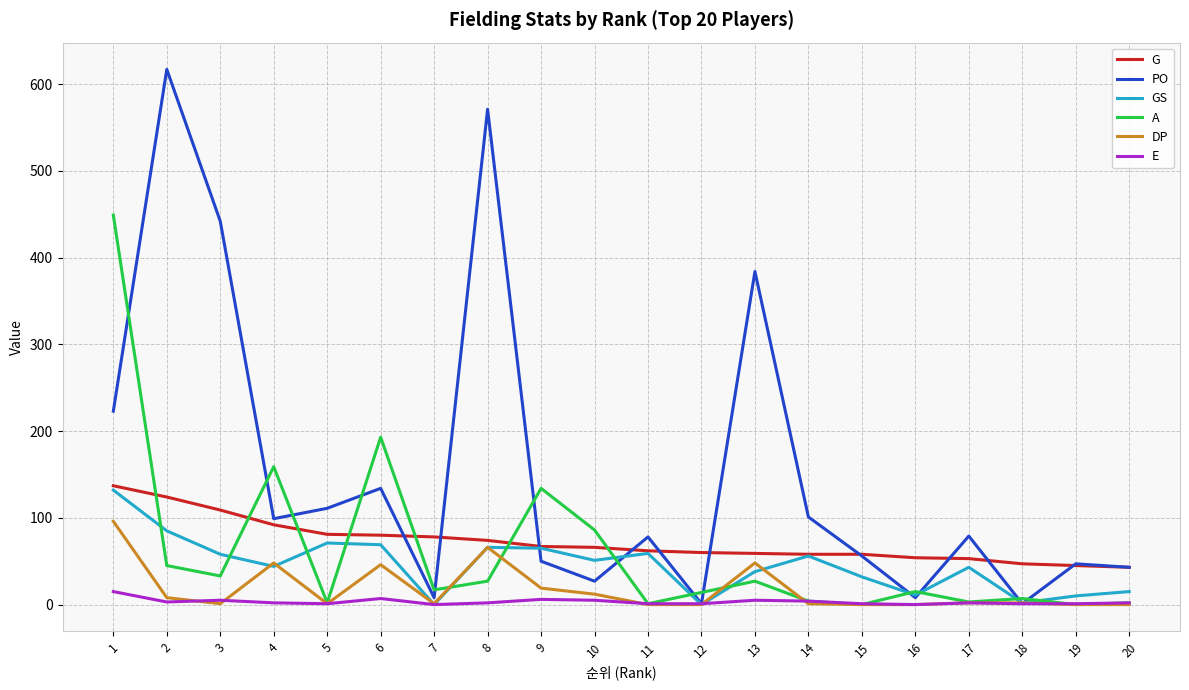

Is this an area chart (filled region under the line)?

No